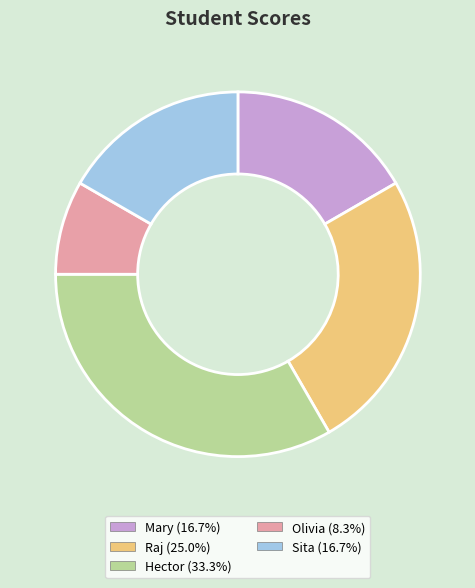

Is the sum of Olivia (8.3%) and Raj (25.0%) greater than half?

No